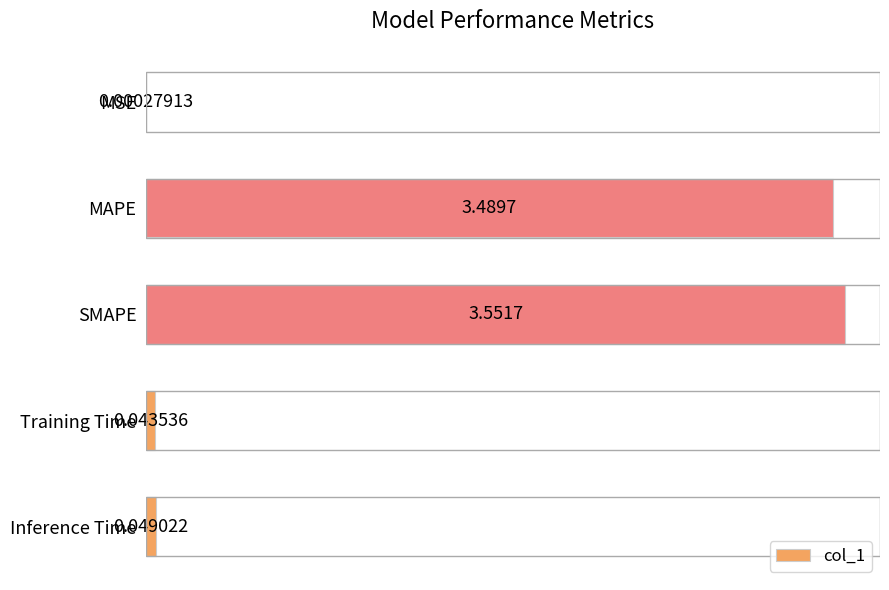

At which label is the value closest to 1?

Inference Time